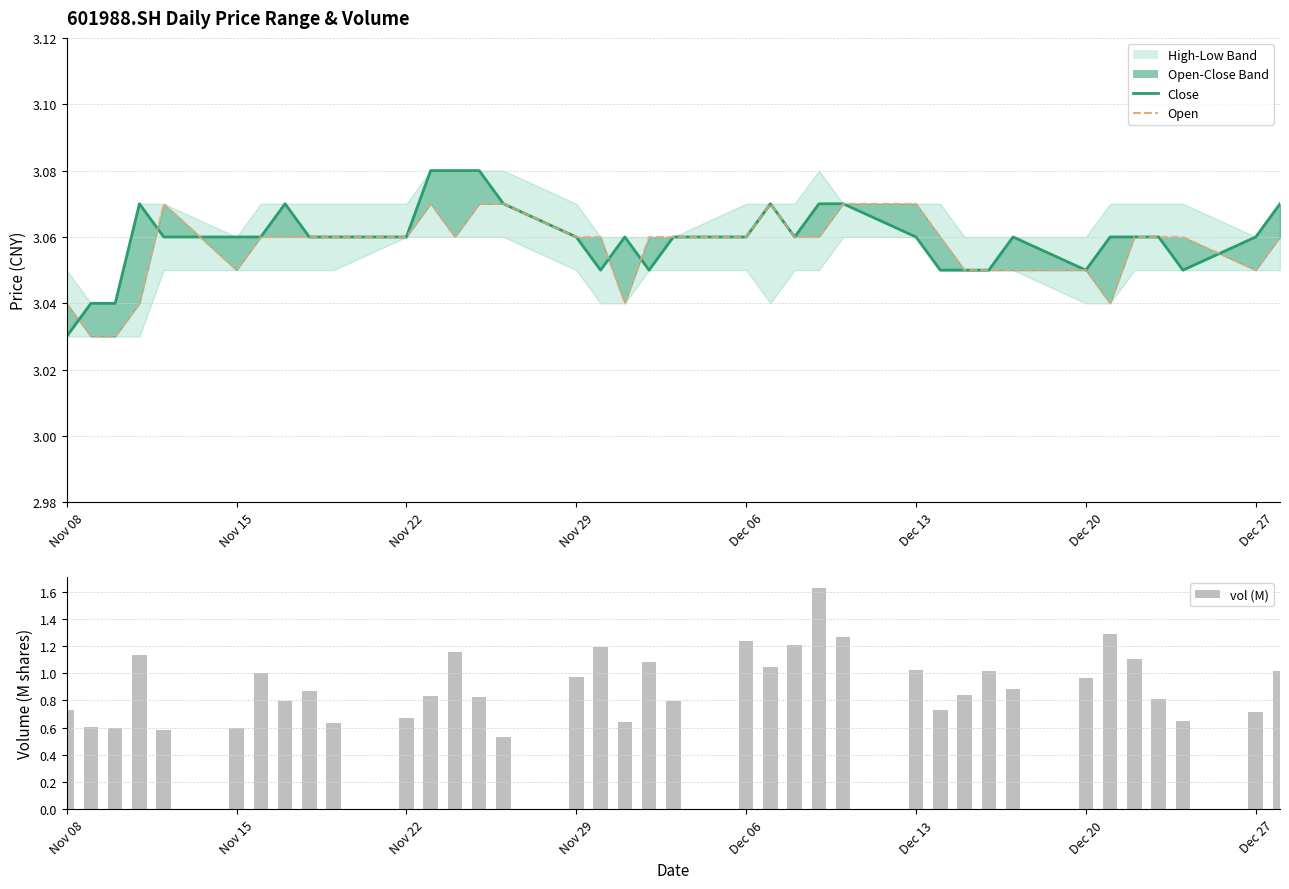

Rank the series by their maximum value, from lowest to highest.

vol (M), open, close_line